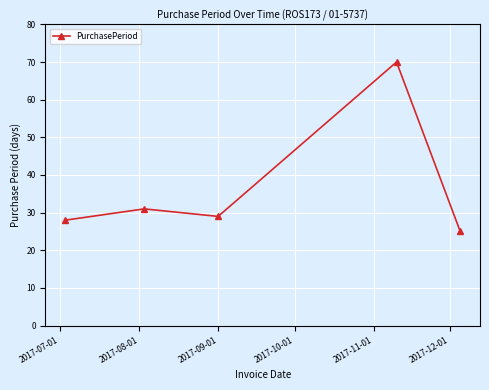

What is the value of the 3rd point from the left?

29